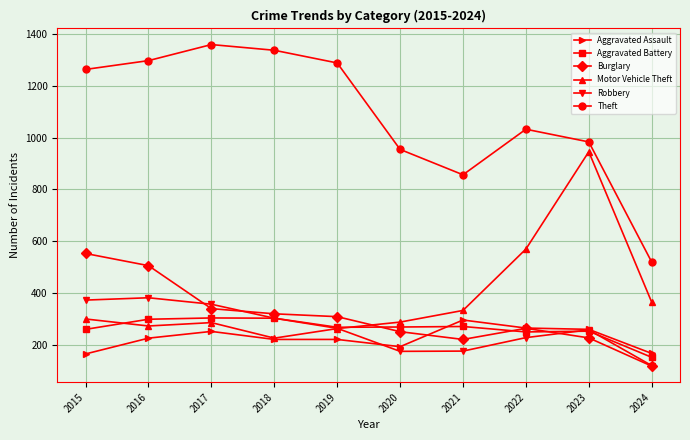

At which category does Theft reach its first local valley?

2021